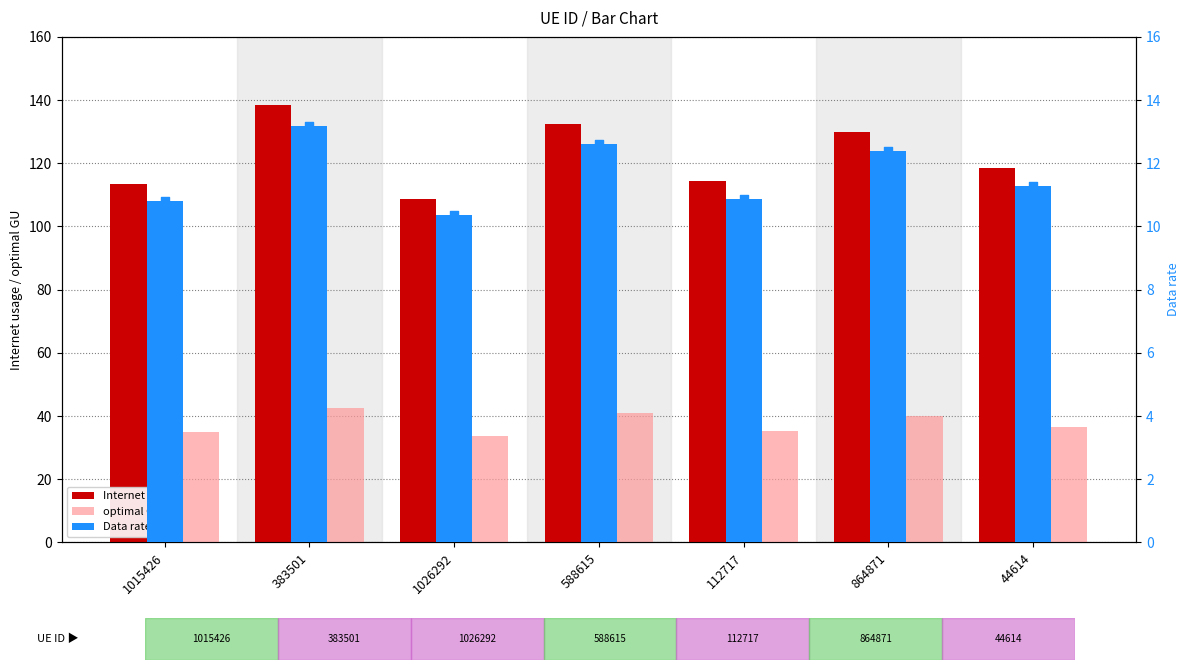

Which series reaches the minimum Y coordinate?

Data rate